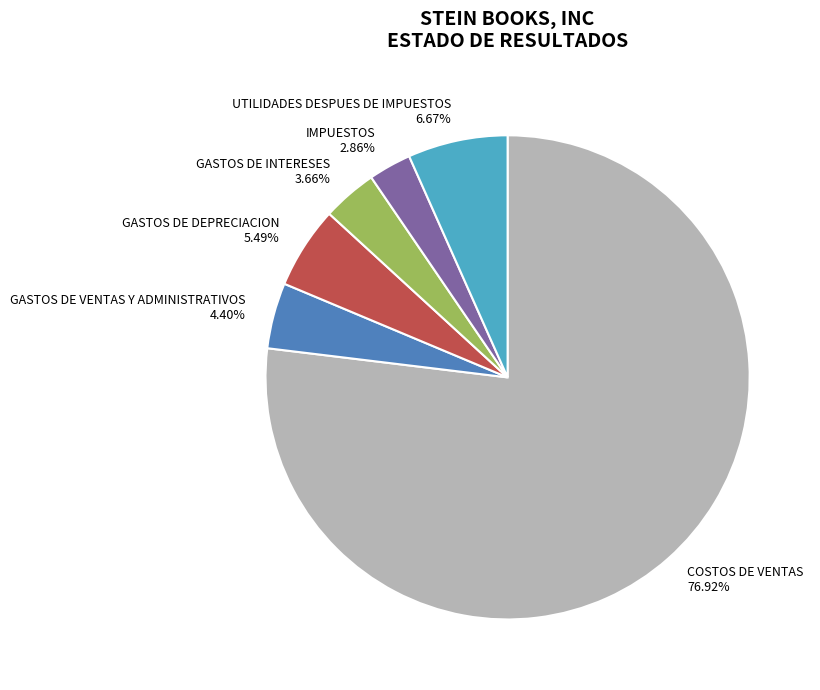

Which category has the smallest portion of the pie?

IMPUESTOS